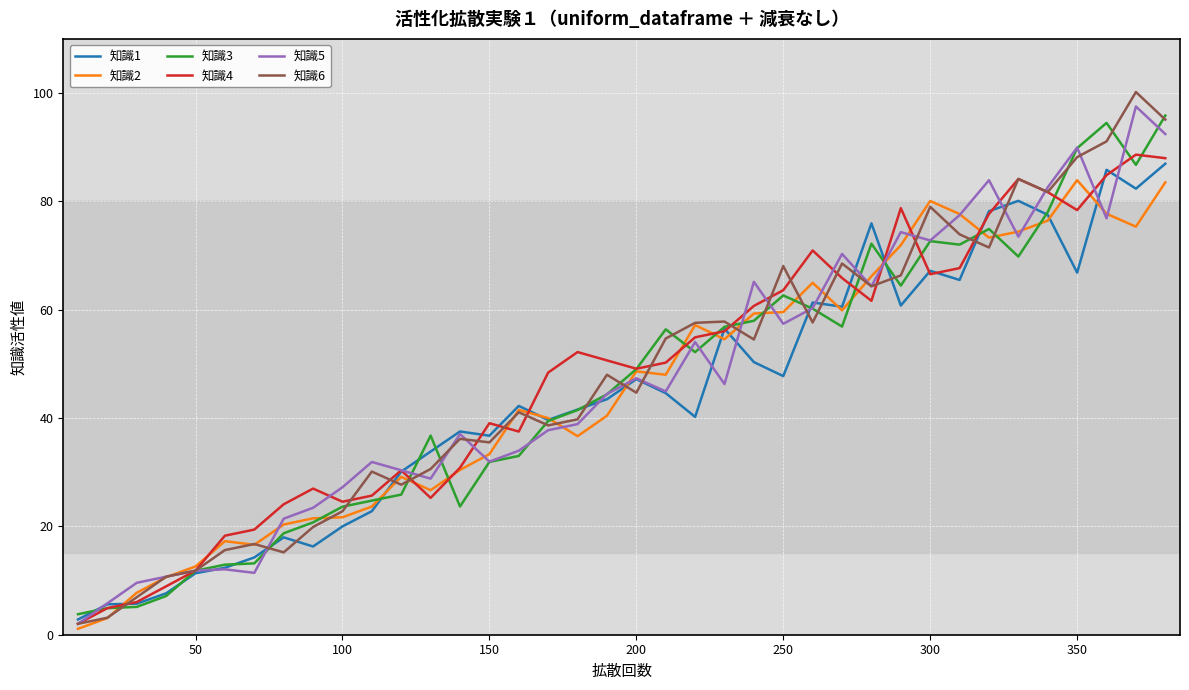

What is the greatest value displayed?

100.2